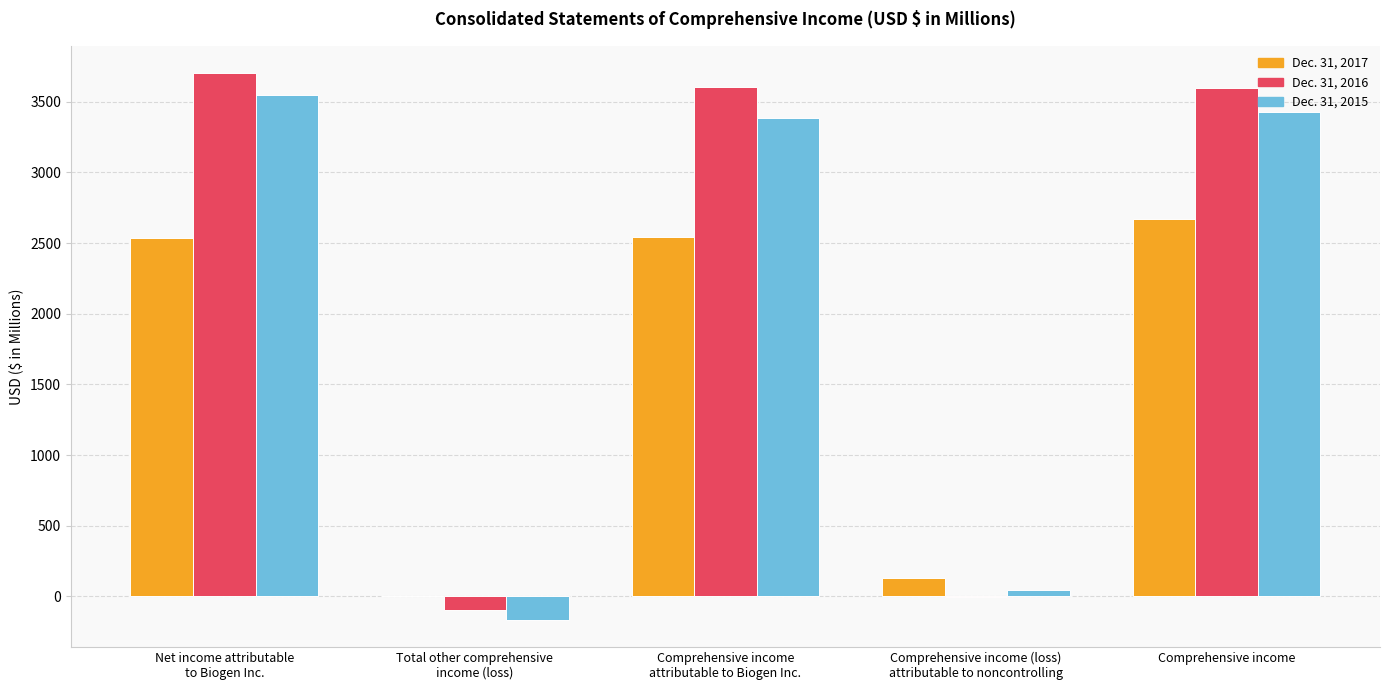

What value does the Dec. 31, 2017 series have at Total other comprehensive
income (loss)?

1.5